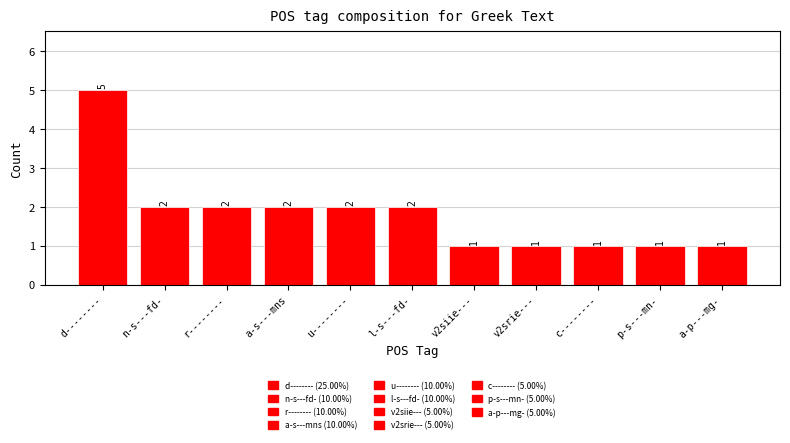

What is the approximate value at n-s---fd-?

2